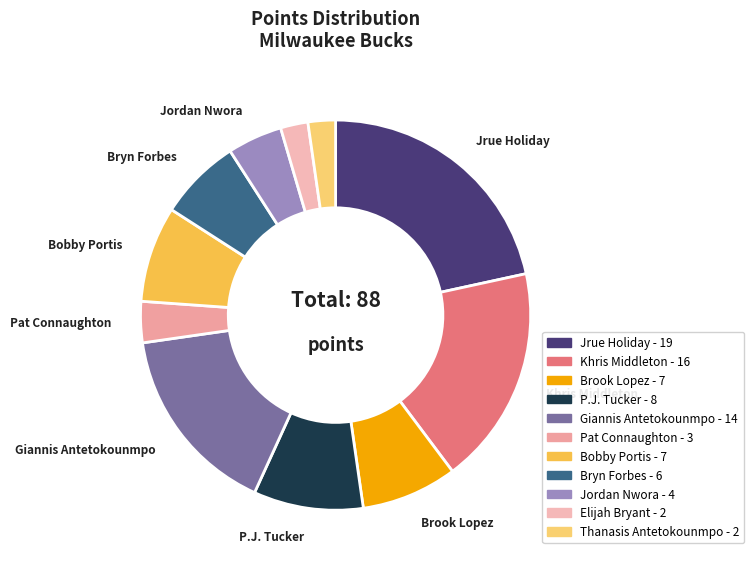

Which category has the biggest portion of the pie?

Jrue Holiday